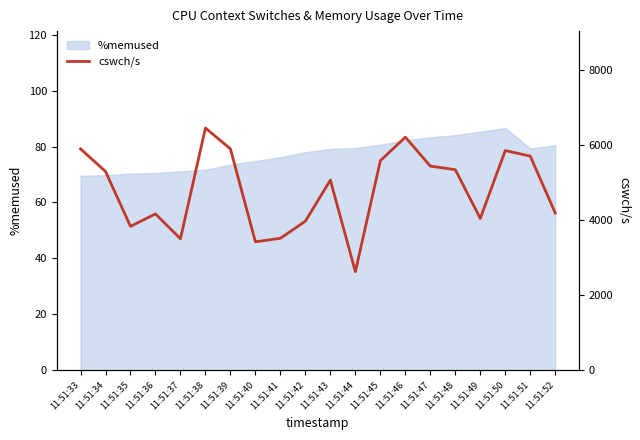

At which category does the chart reach its peak across all series?

11:51:38